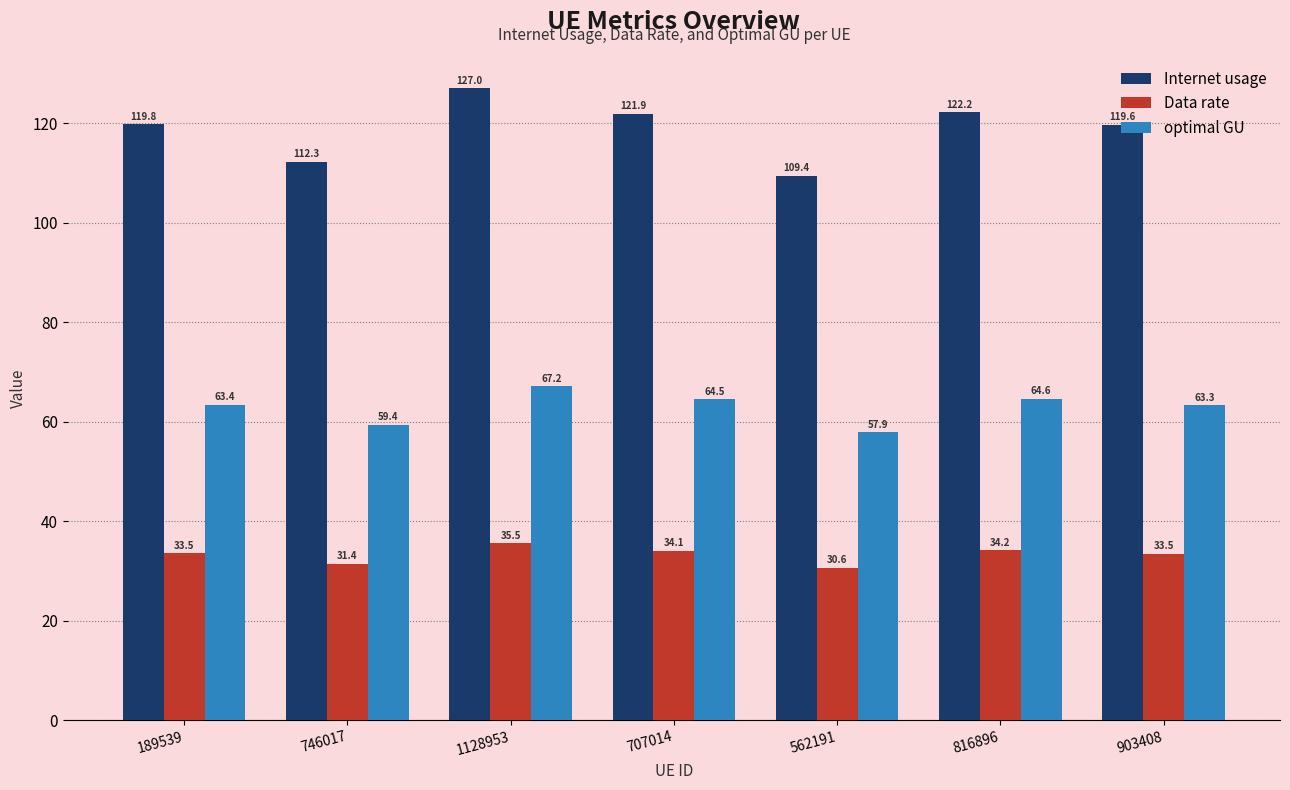

Reading left to right, what are all the values shown in this chart?

Internet usage: 189539=119.8	746017=112.3	1128953=127.0	707014=121.9	562191=109.4	816896=122.2	903408=119.6
Data rate: 189539=33.5	746017=31.4	1128953=35.5	707014=34.1	562191=30.6	816896=34.2	903408=33.5
optimal GU: 189539=63.4	746017=59.4	1128953=67.2	707014=64.5	562191=57.9	816896=64.6	903408=63.3